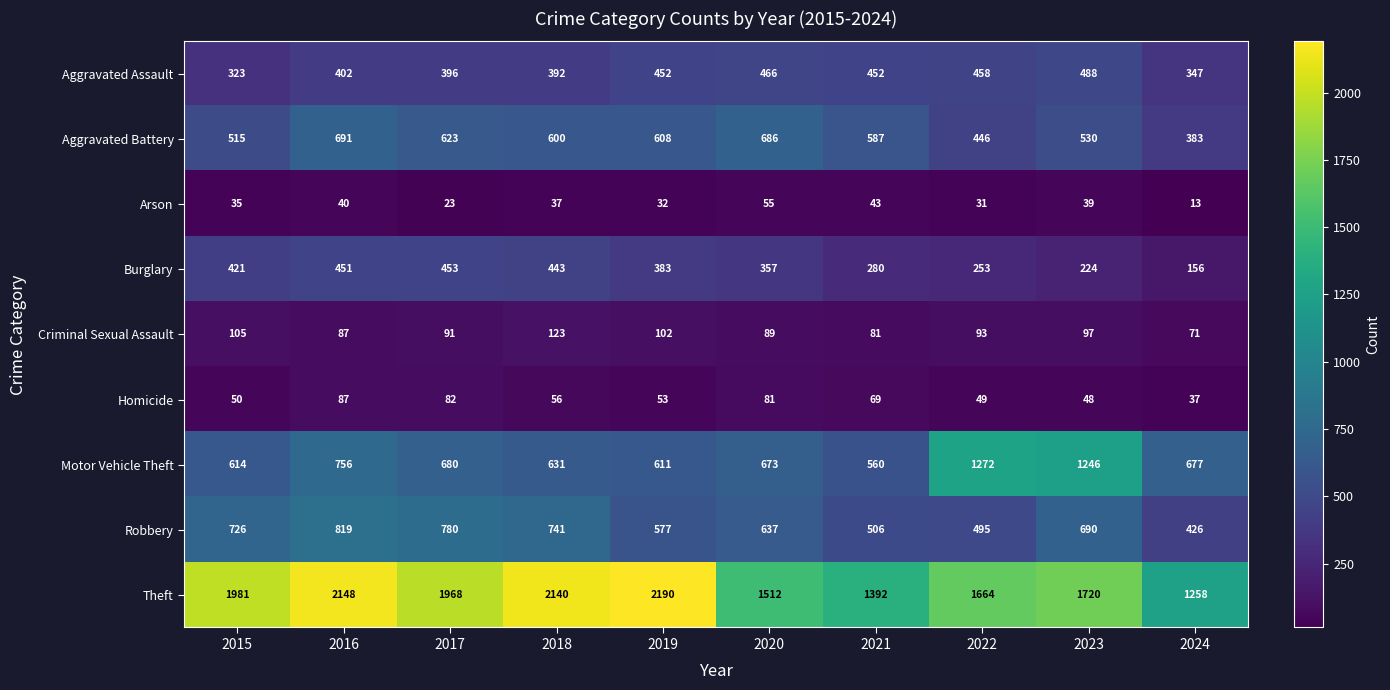

Between 2022 and 2024, which series saw the biggest shift?

Motor Vehicle Theft